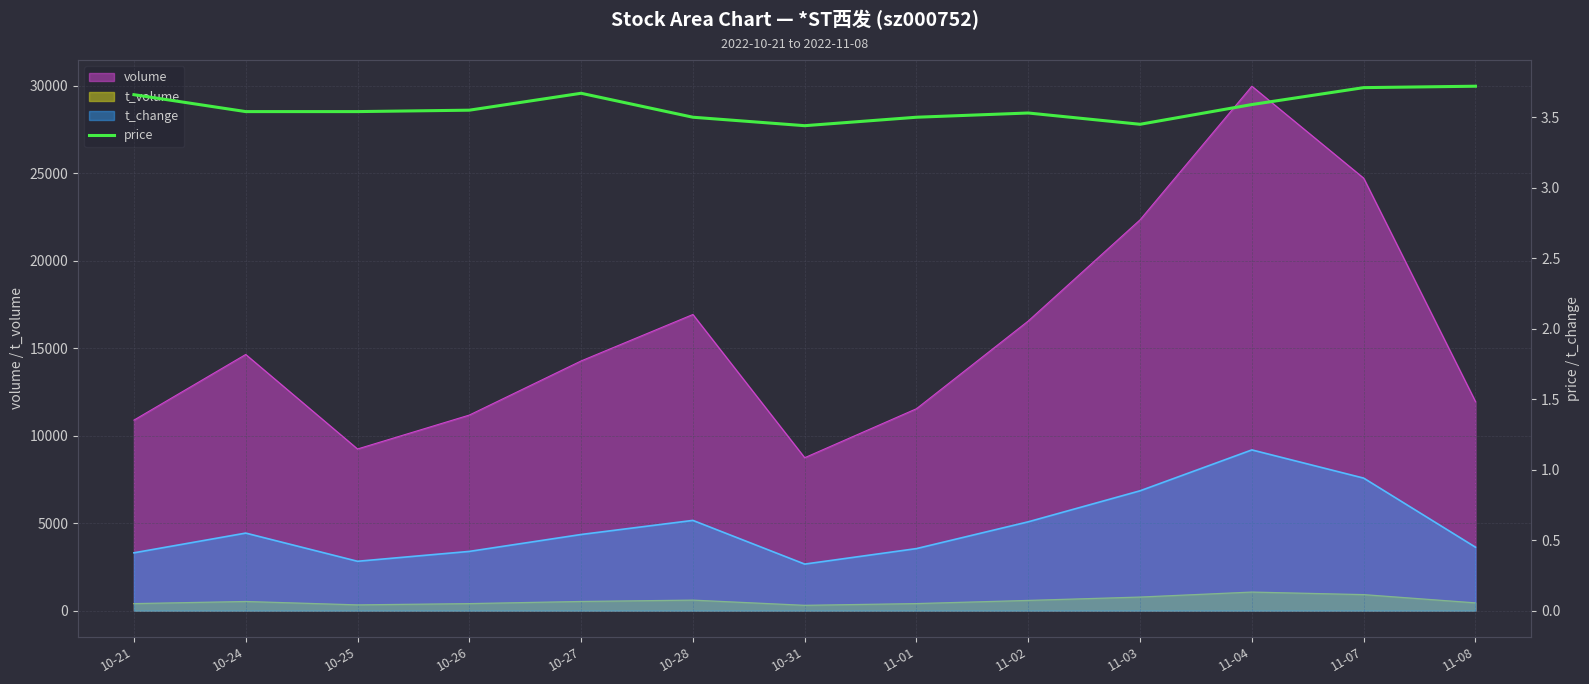

How many values are between 3 and 4?

13